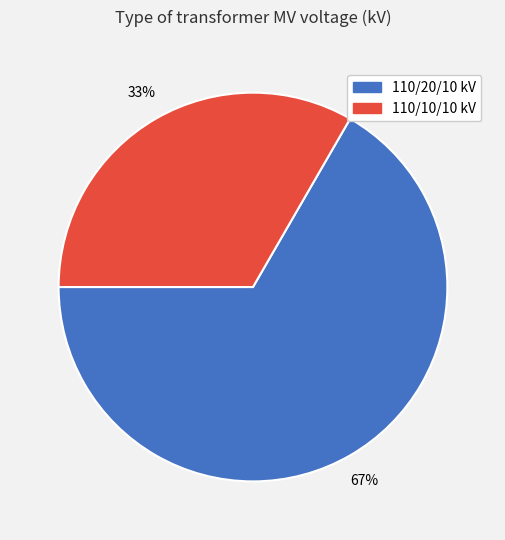

How many segments does this pie chart have?

2